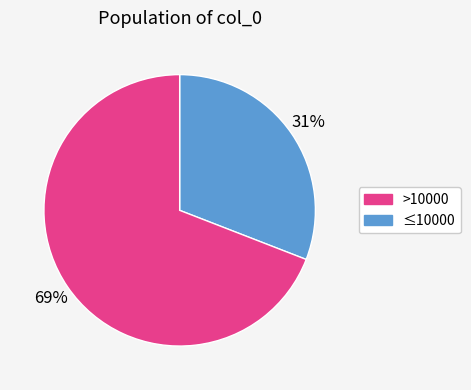

To the nearest percent, what is the average slice percentage?

50%